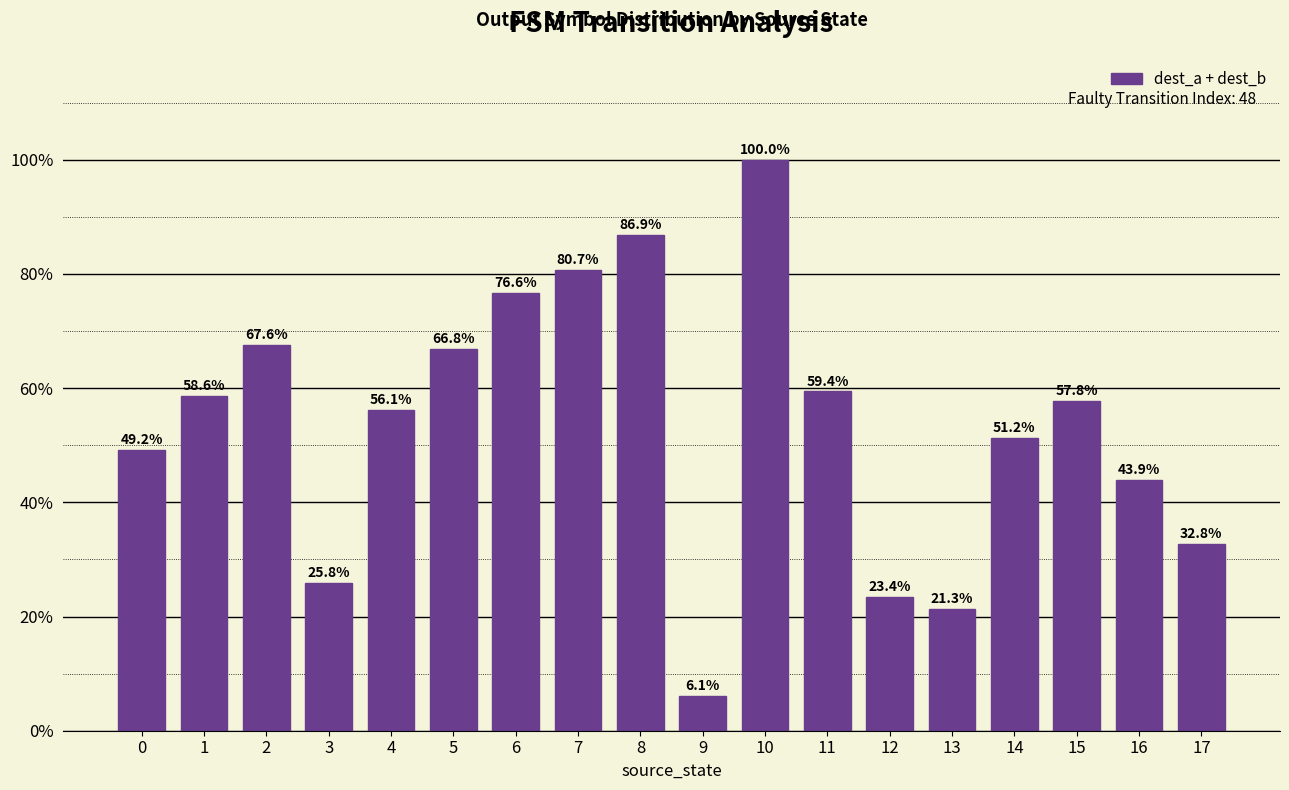

True or false: the data shows 0.1 at 9.

False